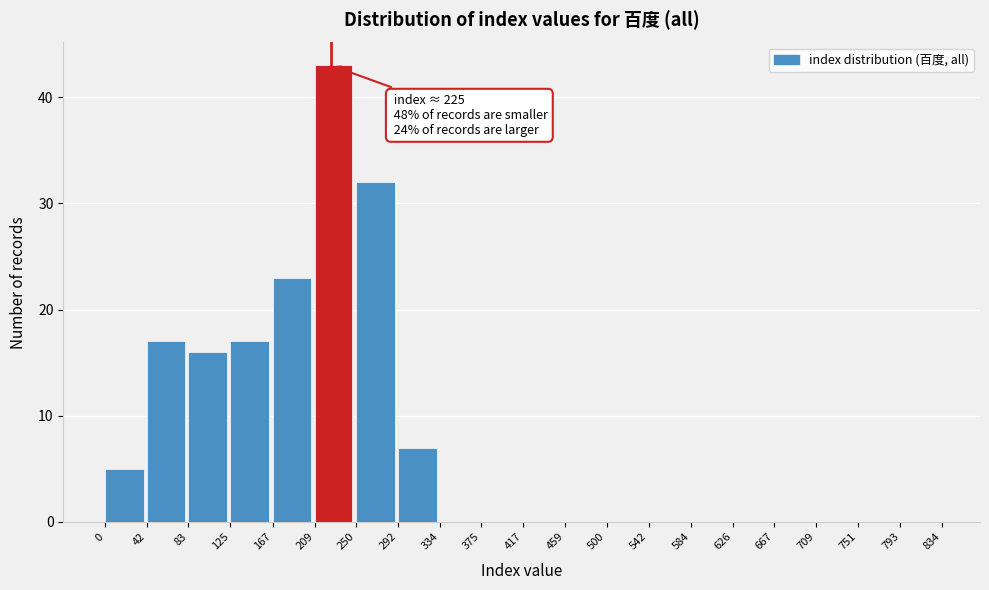

Which range on the x-axis has the tallest bar?

209 to 250